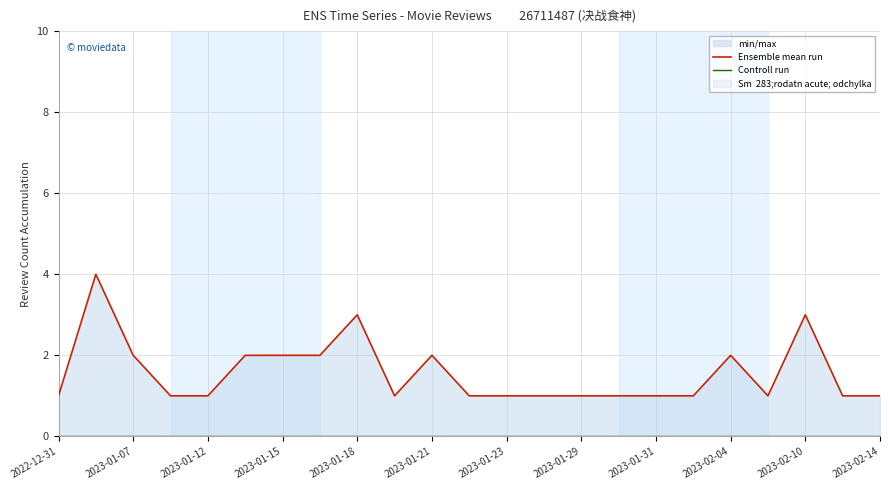

Which category has the highest value in the Controll run series?

2022-12-31